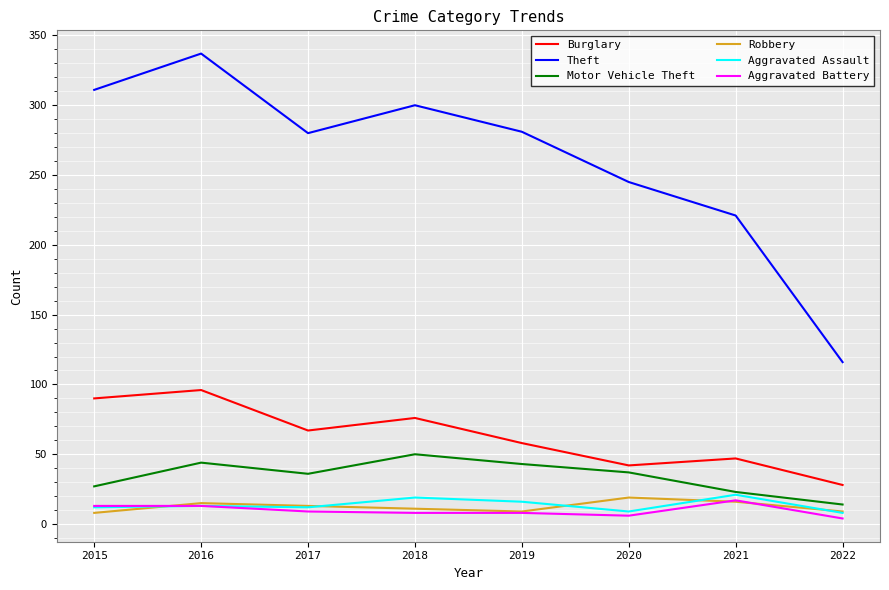

Between 2017 and 2021, which series saw the biggest shift?

Theft